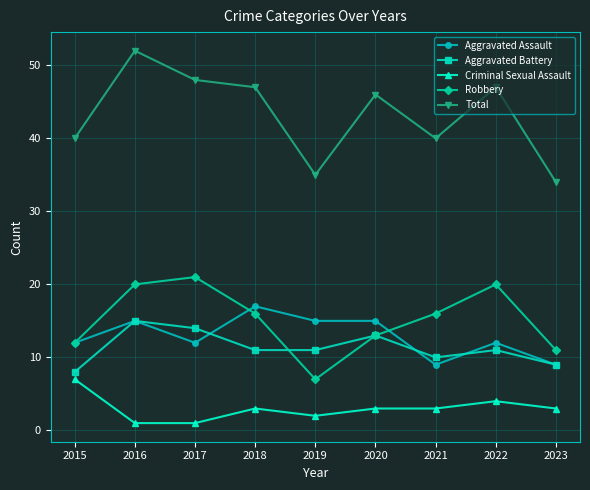

Reading right to left, transcribe all the data shown in this chart.

Aggravated Assault: 2023=9	2022=12	2021=9	2020=15	2019=15	2018=17	2017=12	2016=15	2015=12
Aggravated Battery: 2023=9	2022=11	2021=10	2020=13	2019=11	2018=11	2017=14	2016=15	2015=8
Criminal Sexual Assault: 2023=3	2022=4	2021=3	2020=3	2019=2	2018=3	2017=1	2016=1	2015=7
Robbery: 2023=11	2022=20	2021=16	2020=13	2019=7	2018=16	2017=21	2016=20	2015=12
Total: 2023=34	2022=47	2021=40	2020=46	2019=35	2018=47	2017=48	2016=52	2015=40